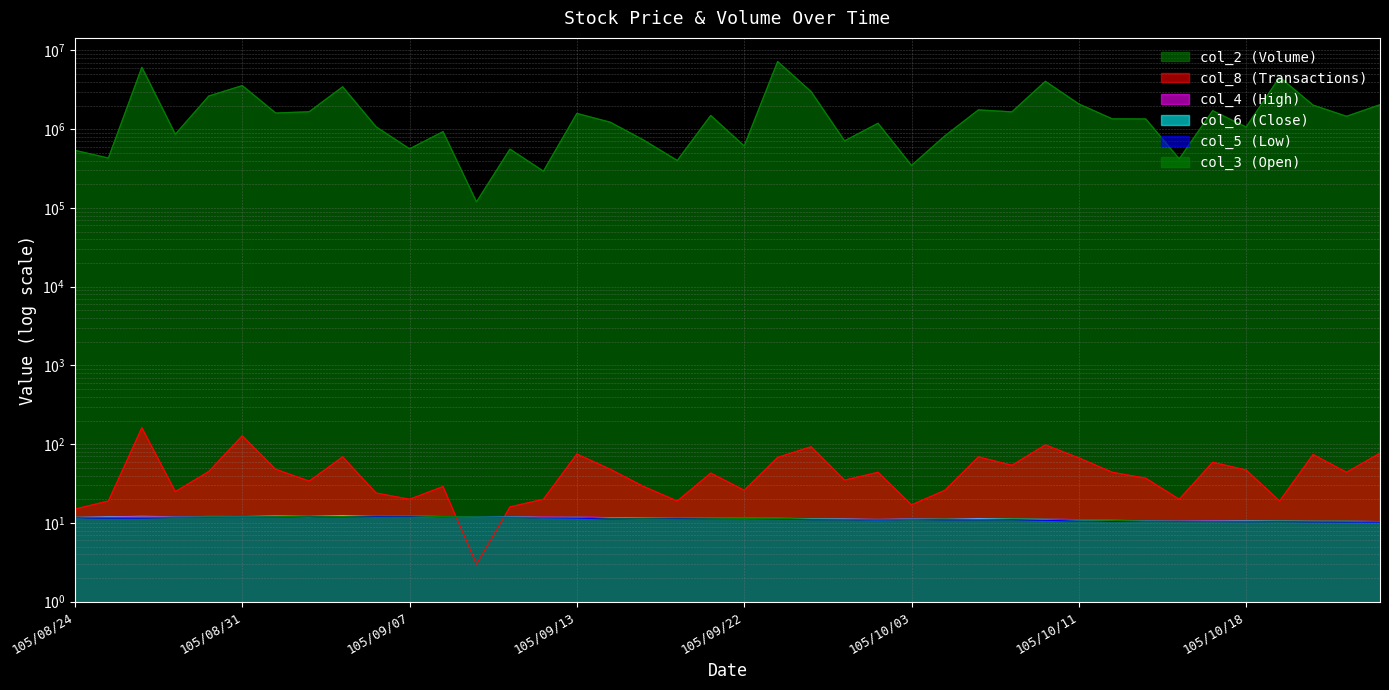

What is the total value across all series at 105/10/07?

4060592.2